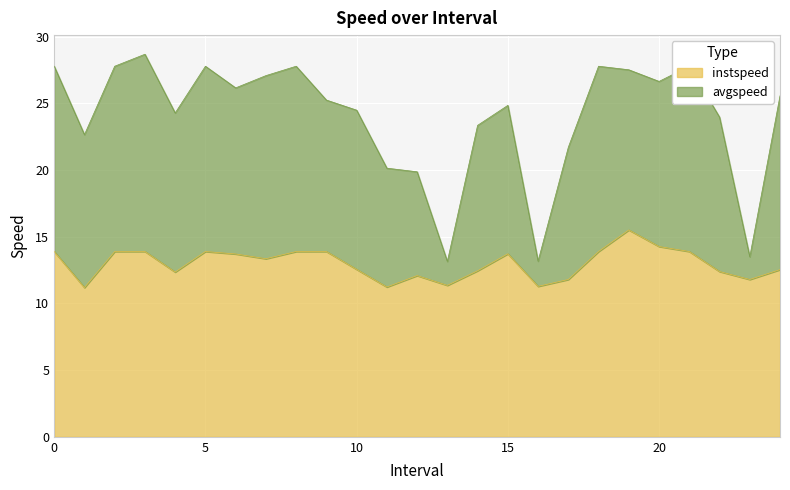

Does the chart display data point markers on the line(s)?

No